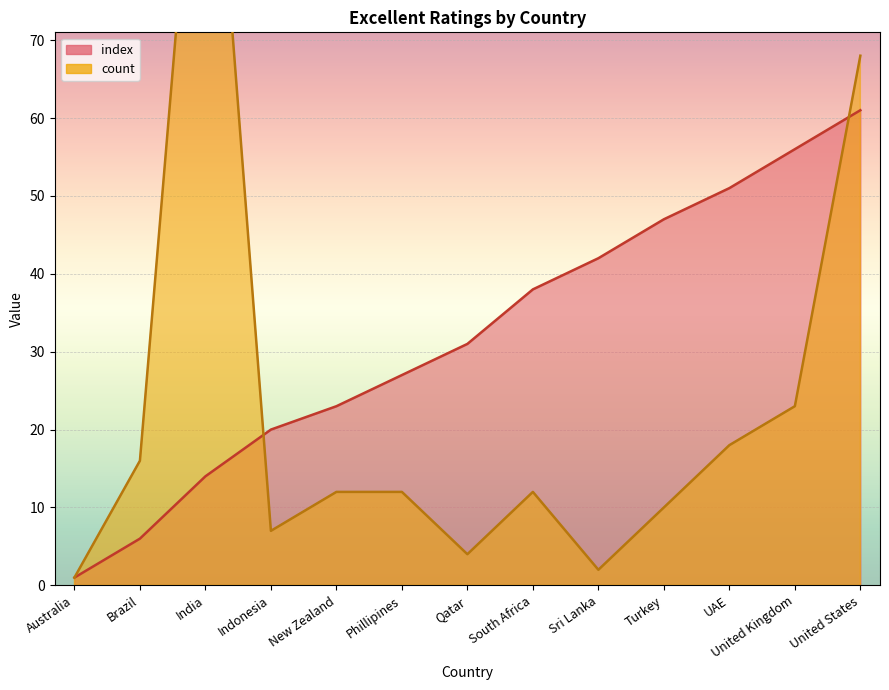

What is the spread (max minus min) of values at Sri Lanka?

40